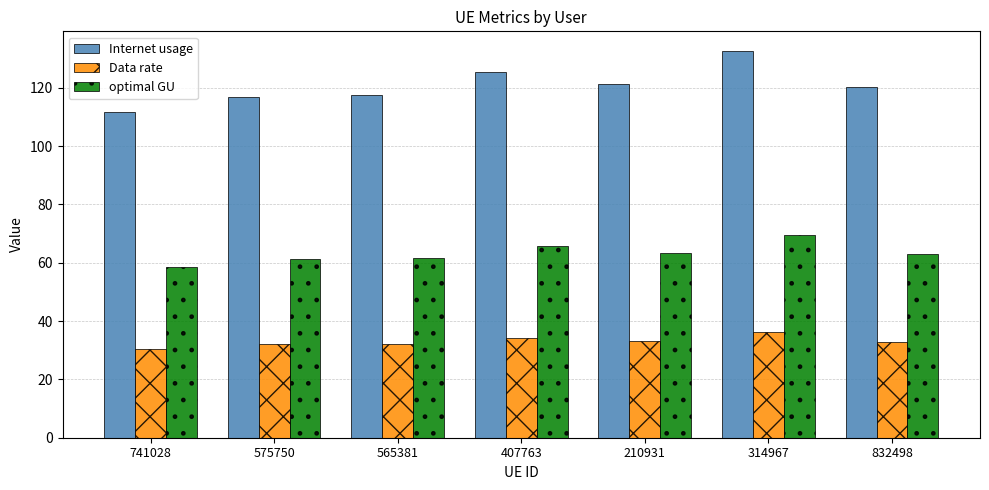

Rank the series by their average value, from lowest to highest.

Data rate, optimal GU, Internet usage